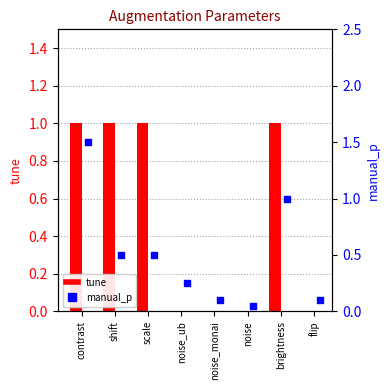

Is the value of tune at contrast greater than the value of manual_p at flip?

Yes